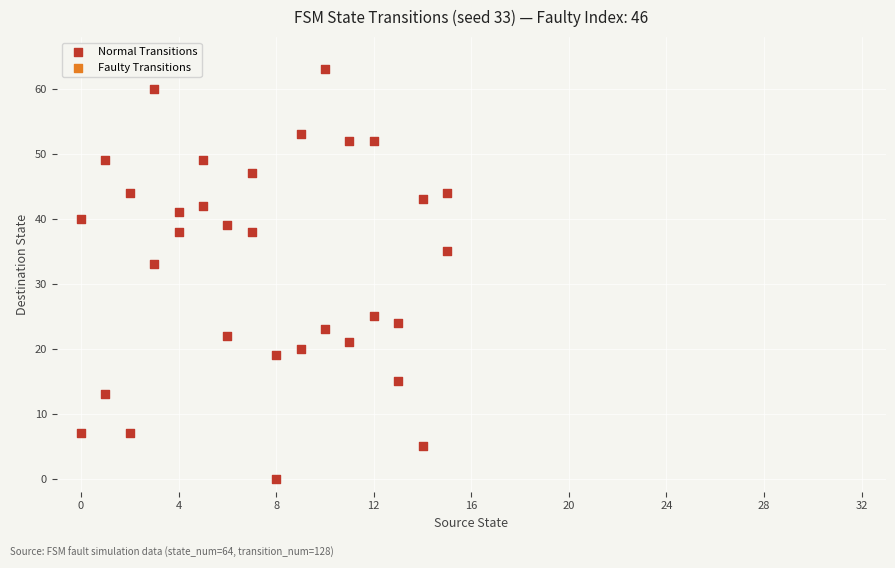

What Y value in the scatter plot is closest to 31?

33